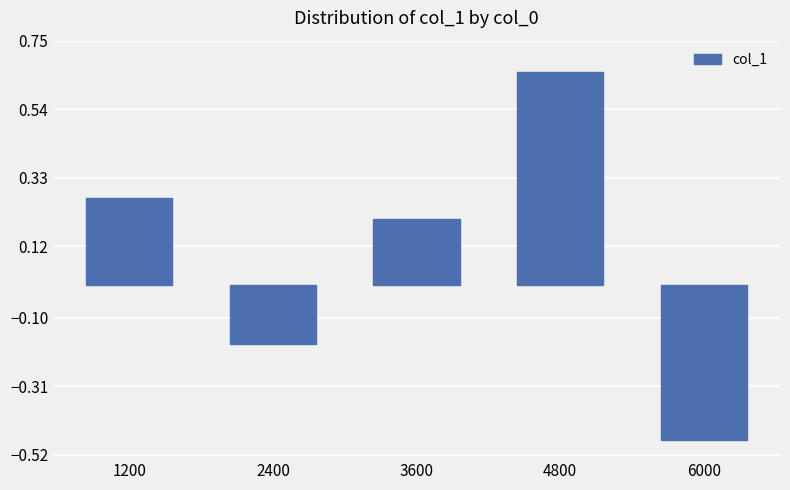

How many data points does each series have?

5